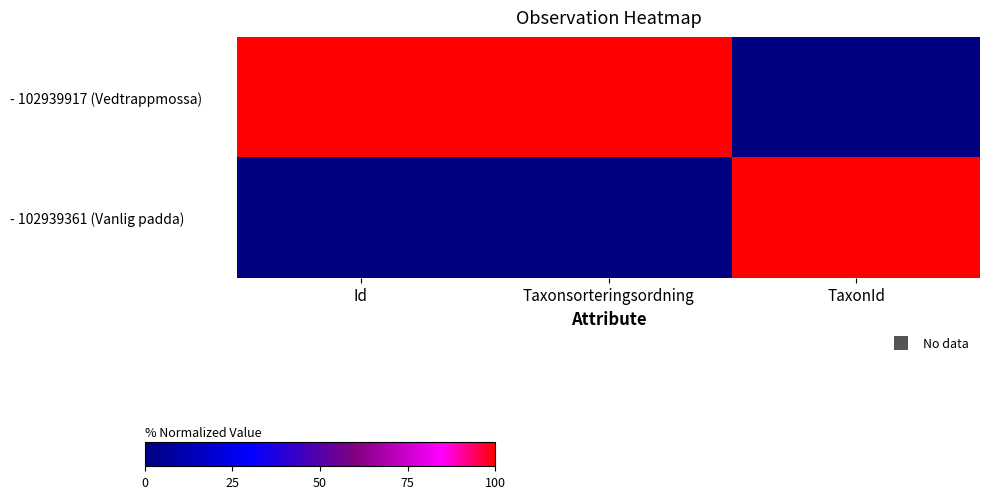

What is the difference between the highest and lowest values at Taxonsorteringsordning?

1